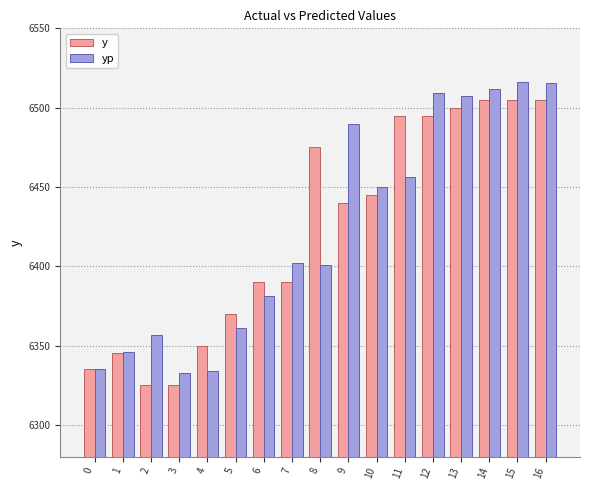

How many bars are there in each group?

2